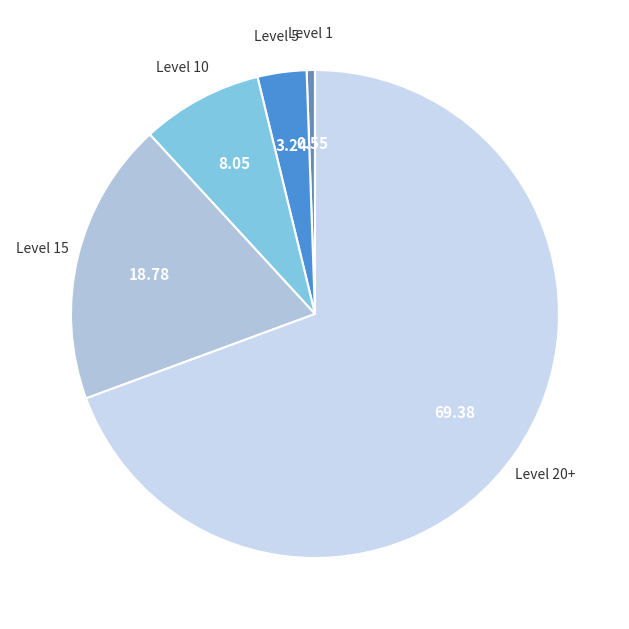

What is the ratio of the value at Level 20+ to the value at Level 10?

8.6